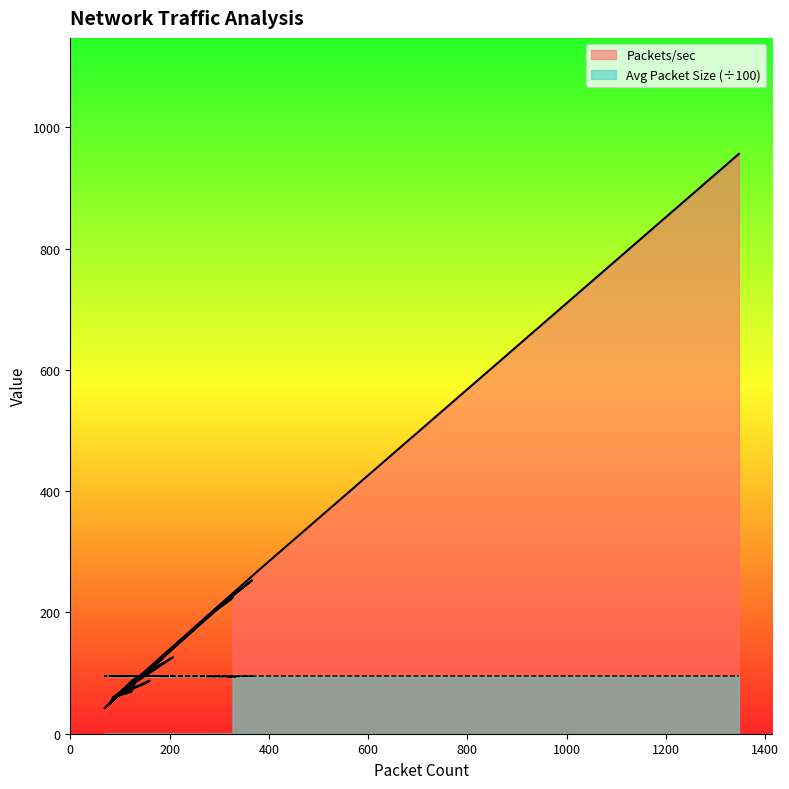

True or false: Average Packet Size and Packets/sec intersect in this chart.

True